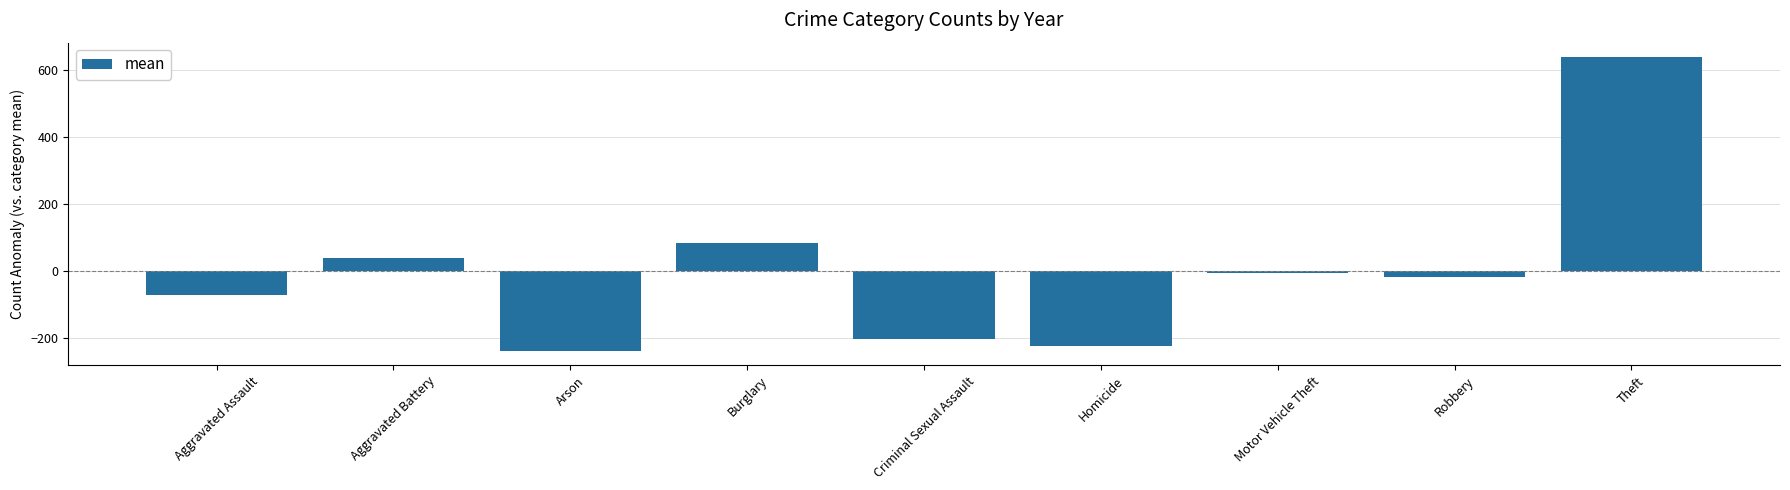

The chart shows a value of 638.8 at Theft. True or false?

True